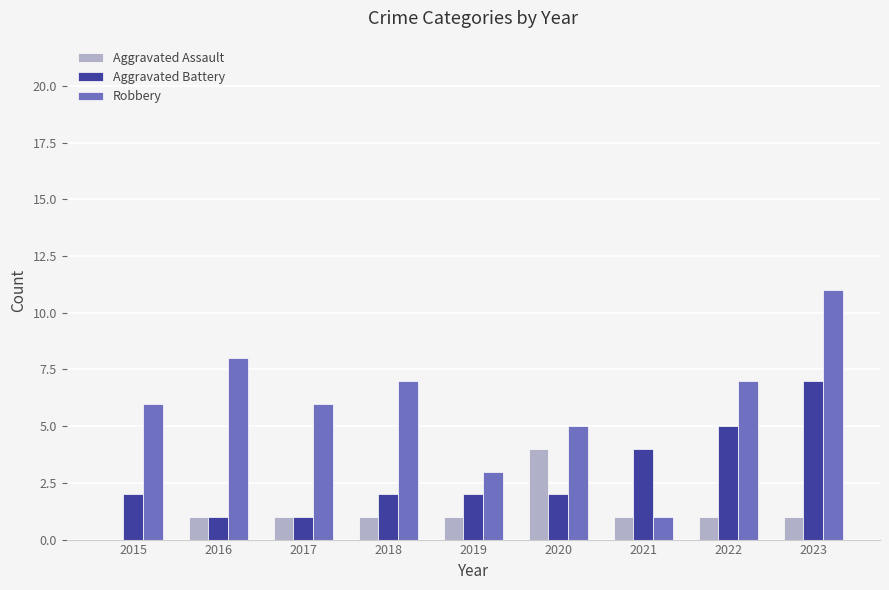

What are all the series names shown in the legend?

Aggravated Assault, Aggravated Battery, Robbery